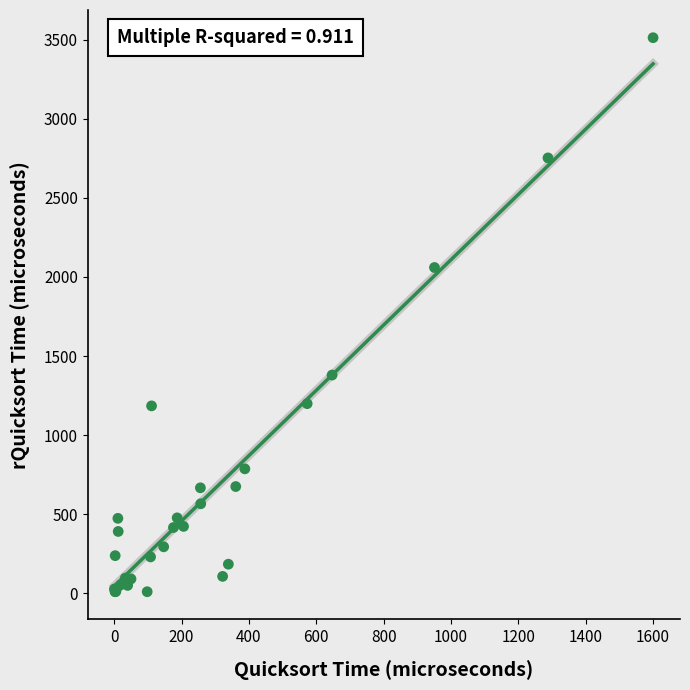

What Y value in the scatter plot is closest to 1761?

2060